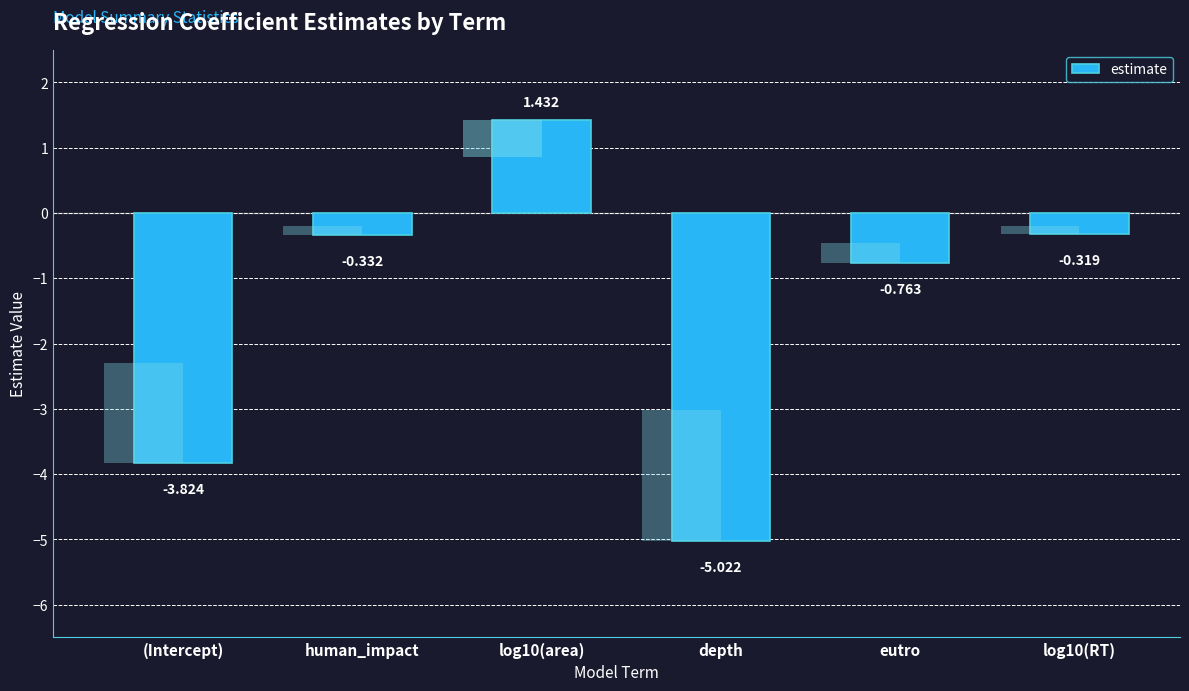

Count the number of categories in the chart.

6